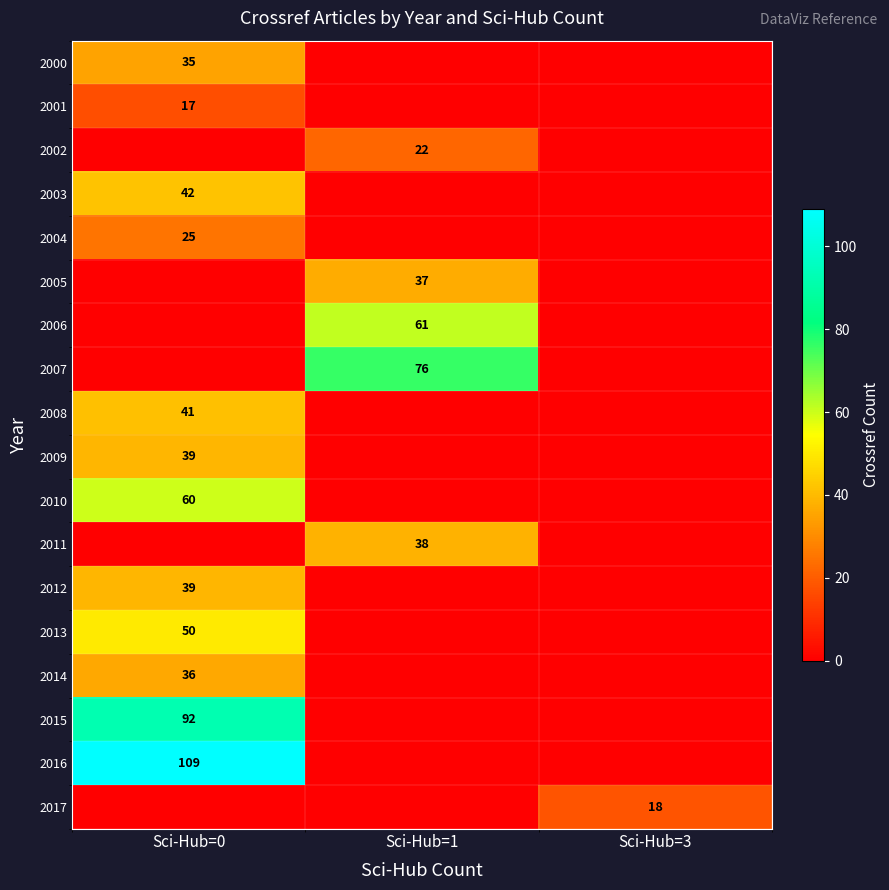

The value of 2015 at Sci-Hub=0 is 158. True or false?

False